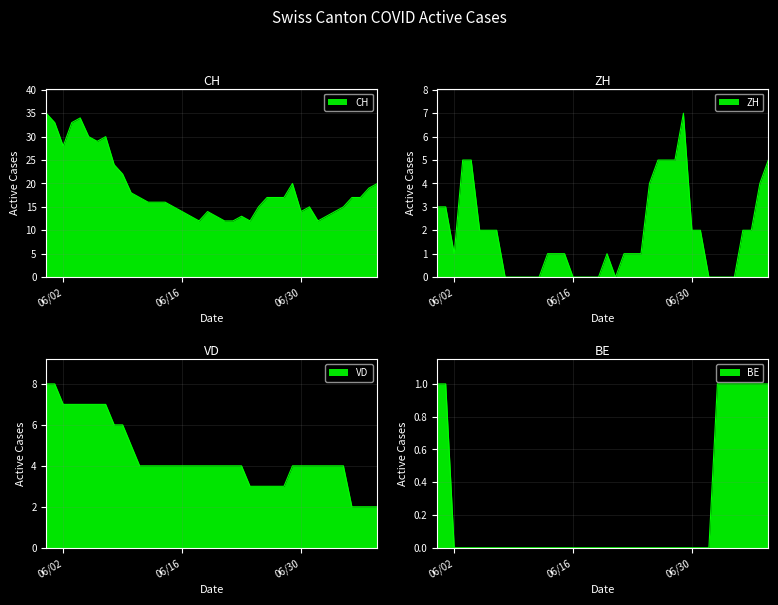

What is the difference between the maximum and second lowest values in the VD series?

6